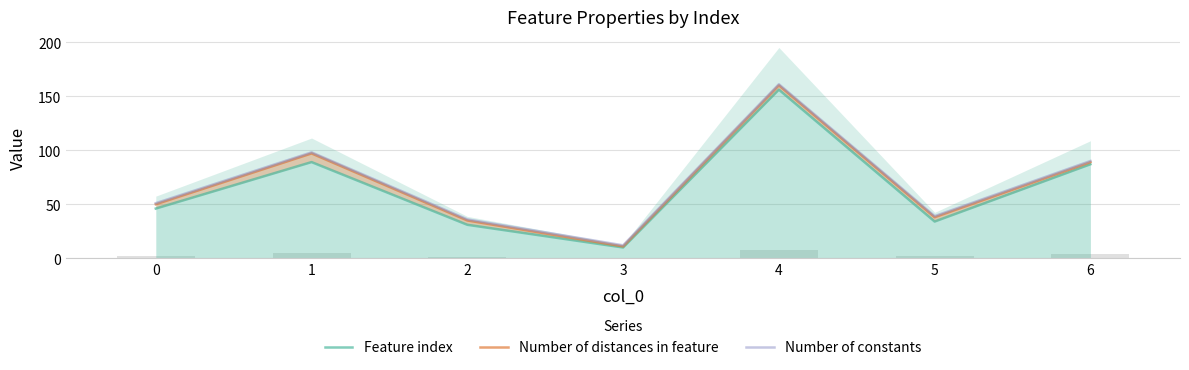

At which category is the sum across all series the highest?

4